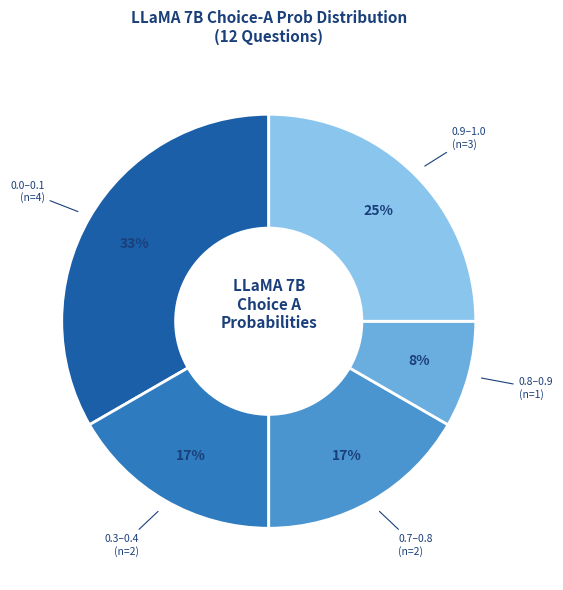

To the nearest percent, what is the average slice percentage?

20%